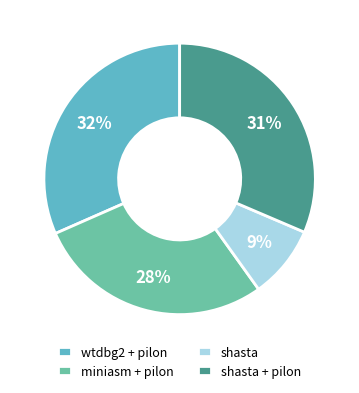

To the nearest percent, what percentage of the pie is shasta?

9%